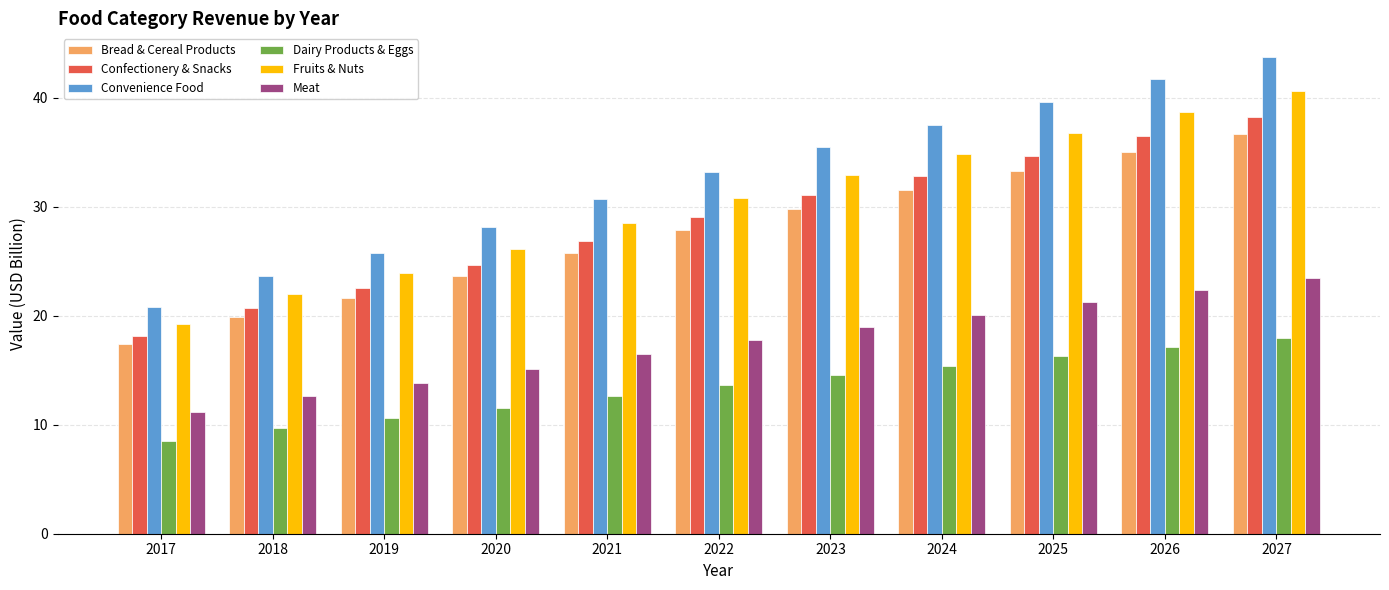

What is the value of the Convenience Food bar at the 6th from the left?

33.2